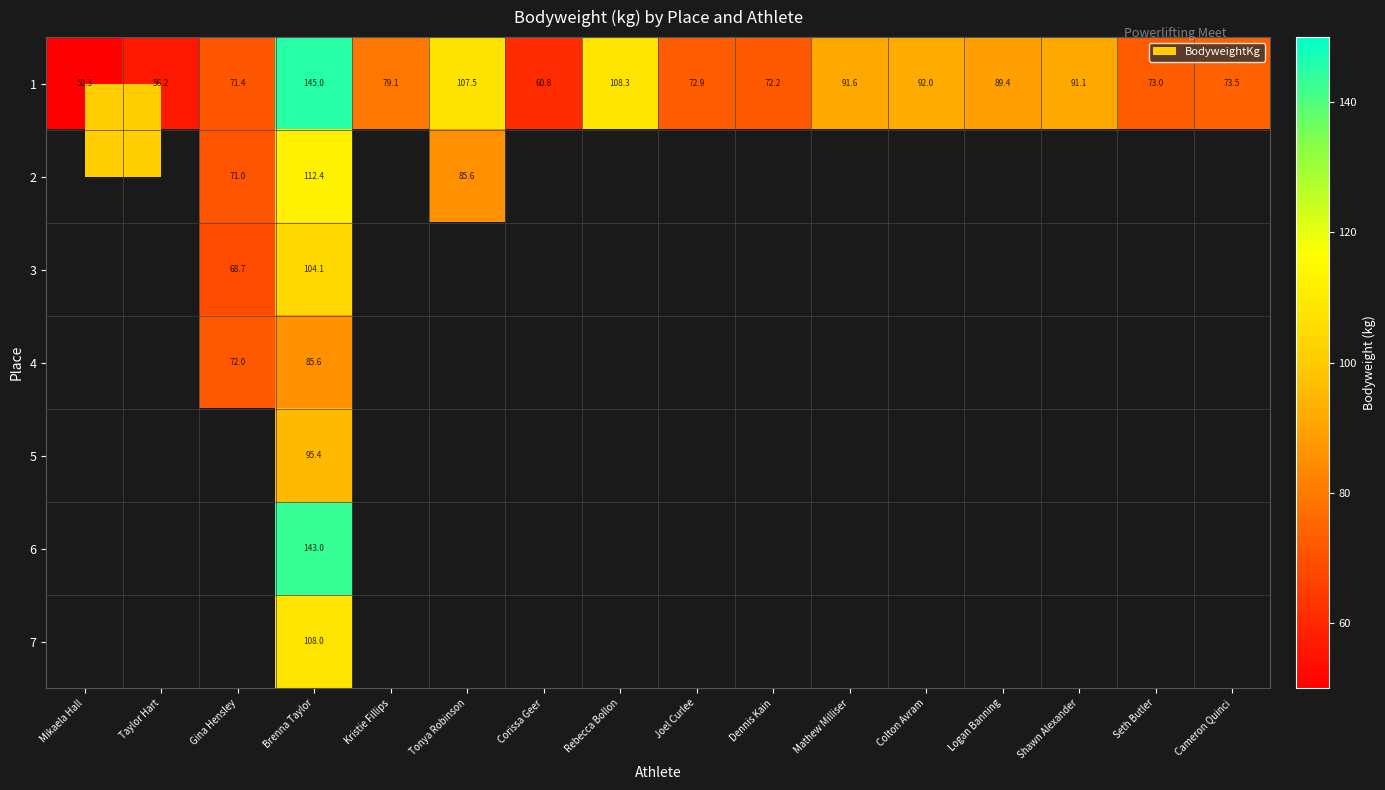

How many data points does each series have?

16